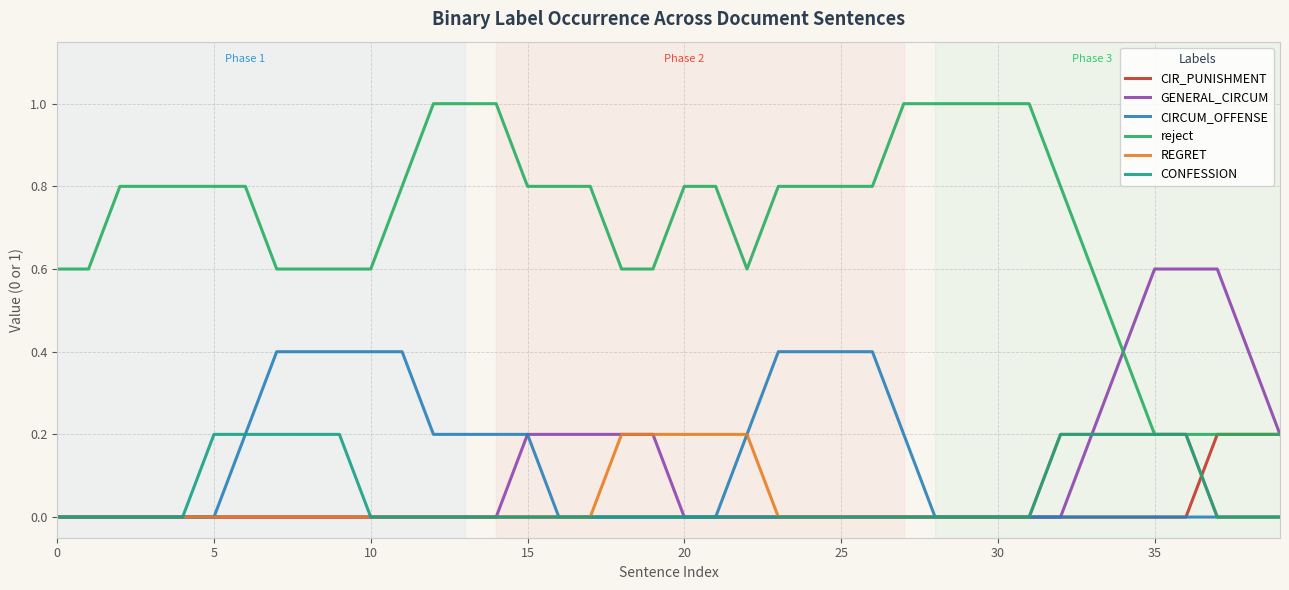

Which series has the largest total across all categories?

reject